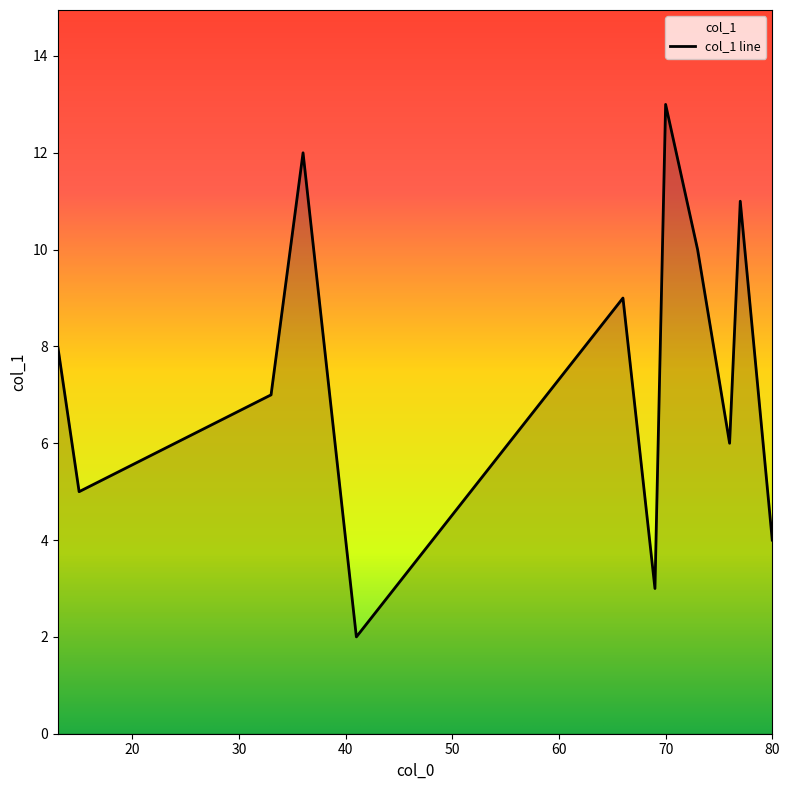

Is it true that the value at 77 is 11?

True